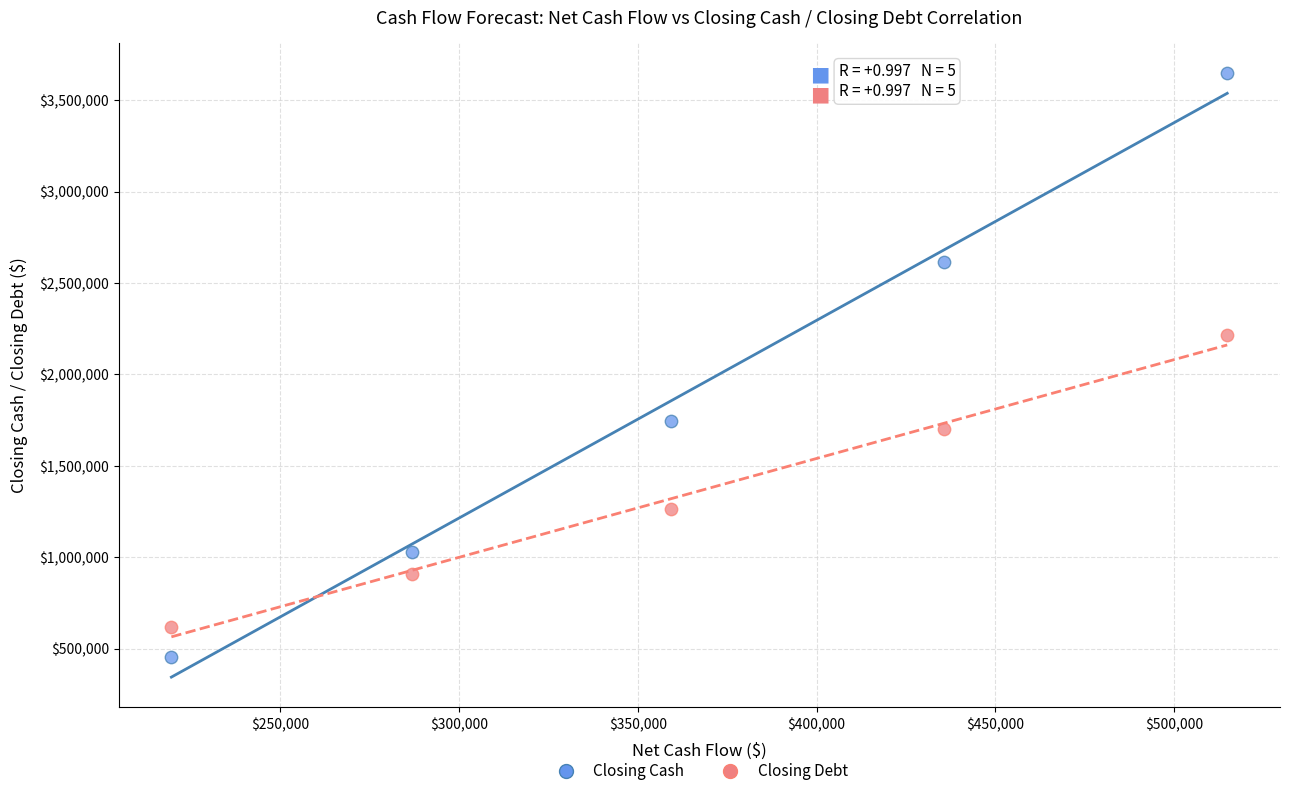

What is the X range (max minus min) for the scatter plot?

295397.8